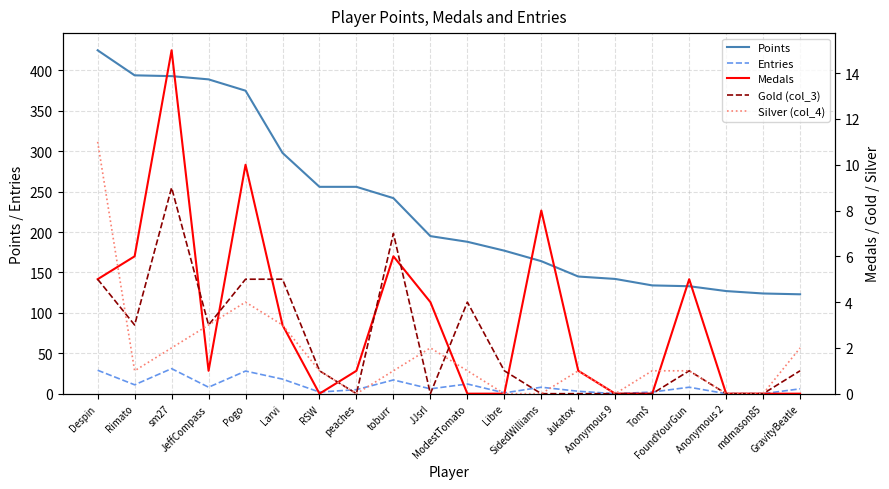

What is the difference between the maximum and minimum values in the Gold (col_3) series?

9